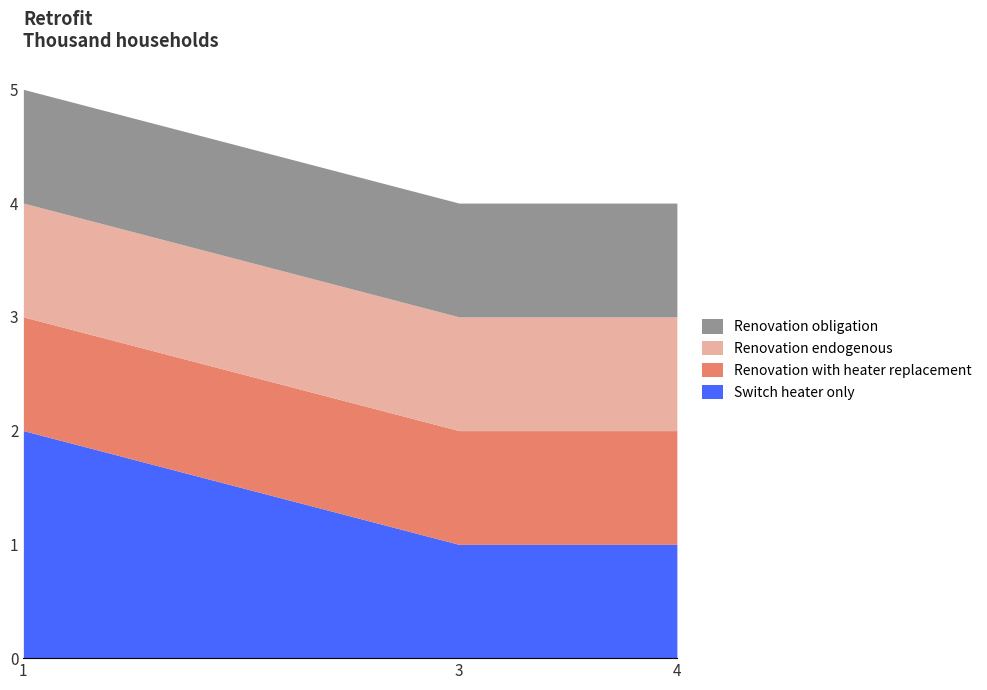

True or false: Renovation endogenous has a value of 0 at 1.

False